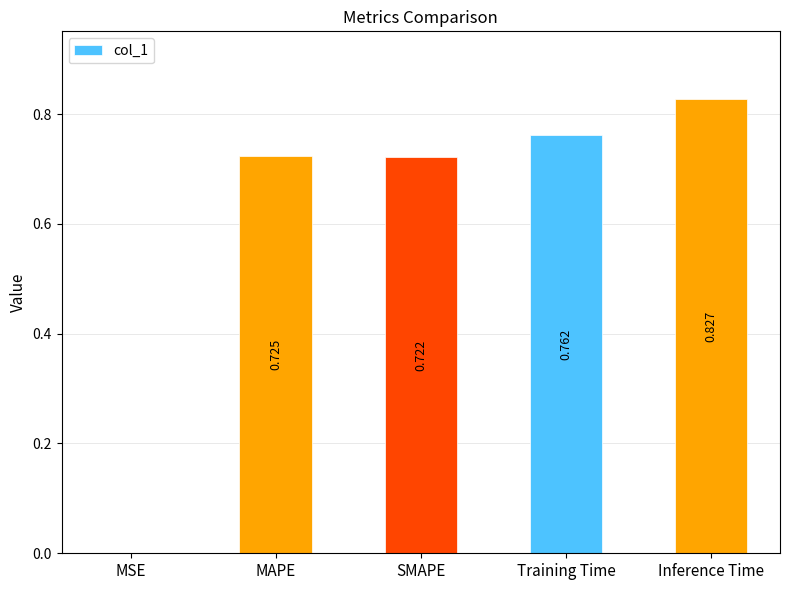

What is the sum of all values?

3.0